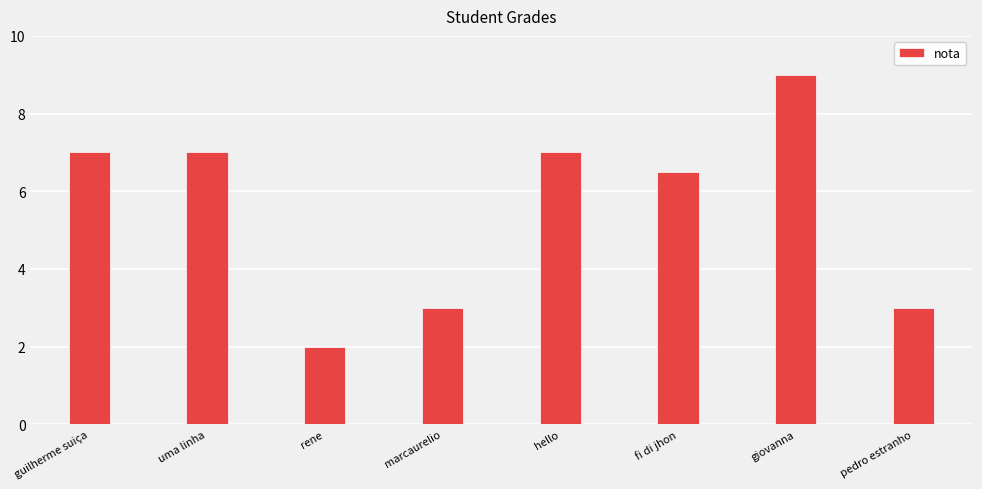

What is the change in value from rene to fi di jhon?

+4.5